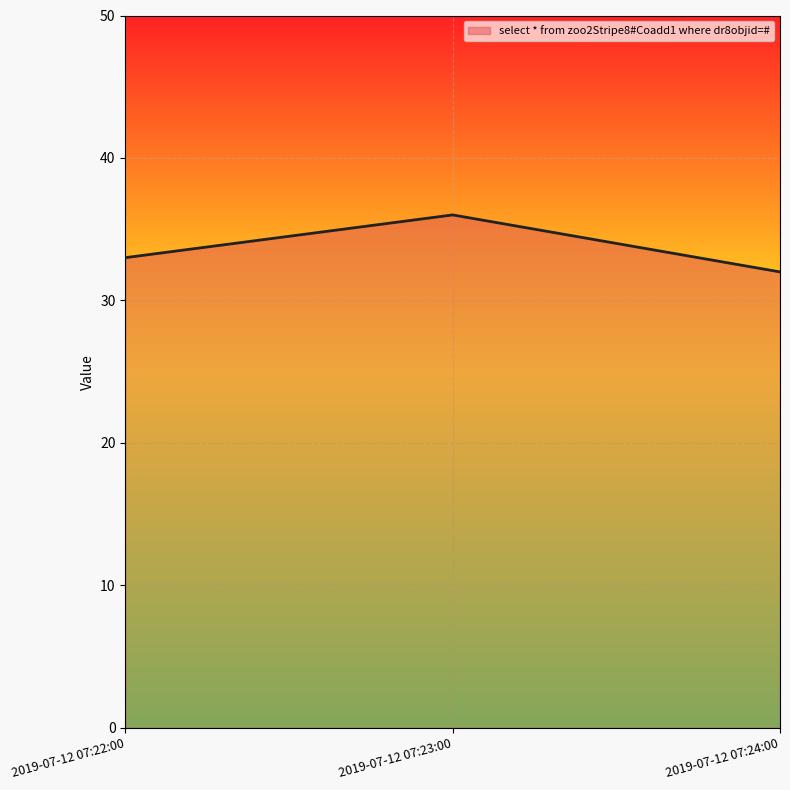

Is it true that the value at 2019-07-12 07:24:00 is 32?

True